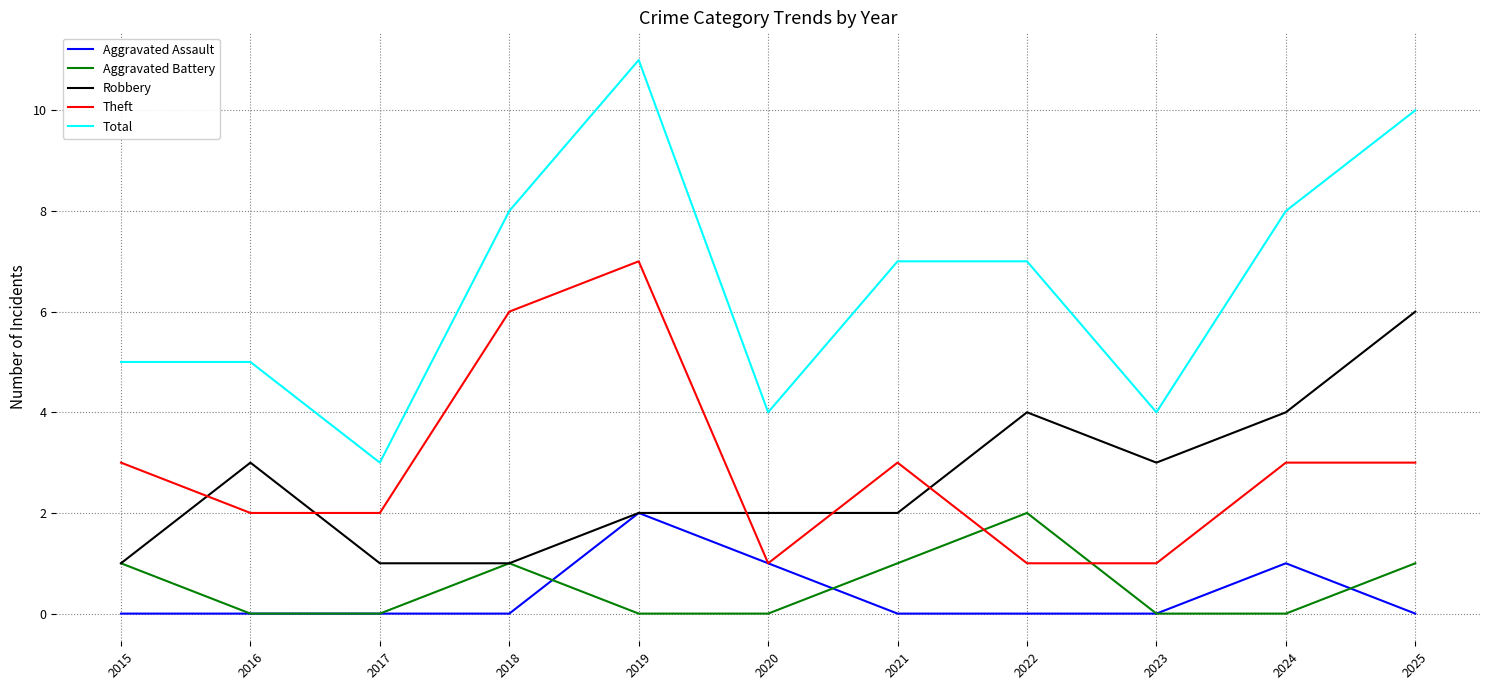

At which label does Aggravated Assault reach its peak?

2019